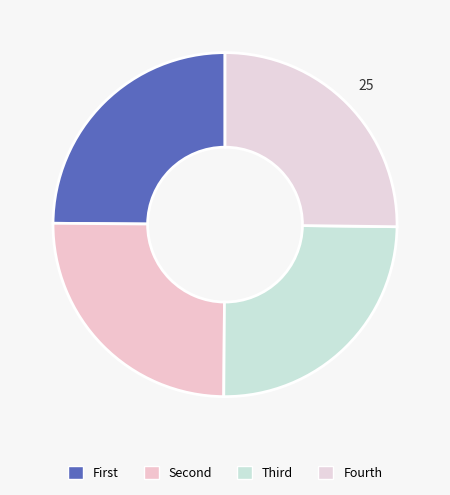

How many slices are in this pie chart?

4